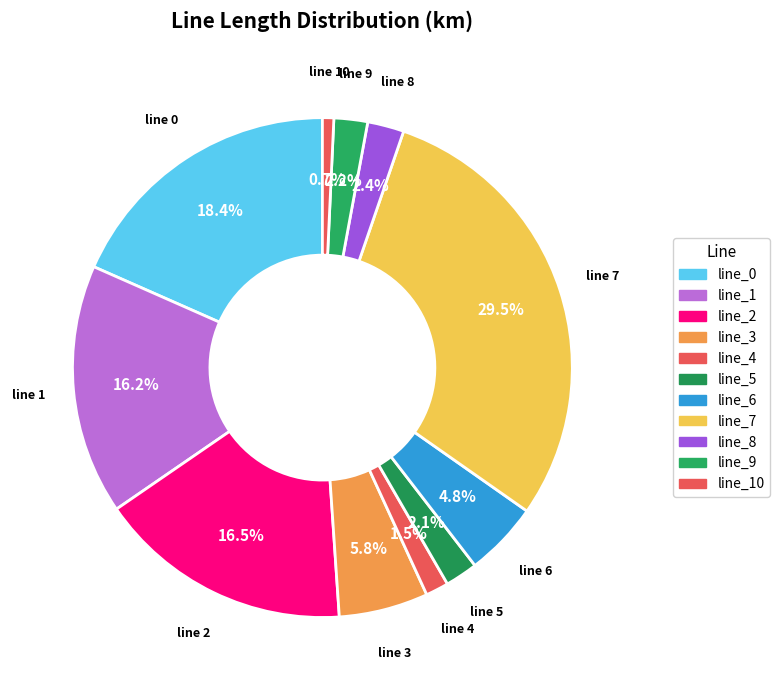

Count the number of slices in the pie.

11